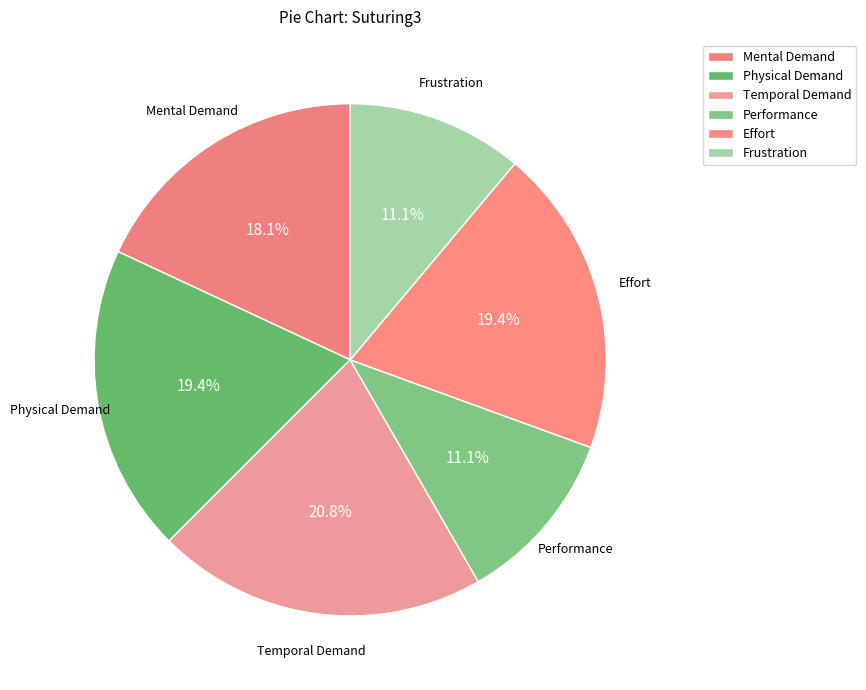

Is it true that Performance is 25% of the pie?

False